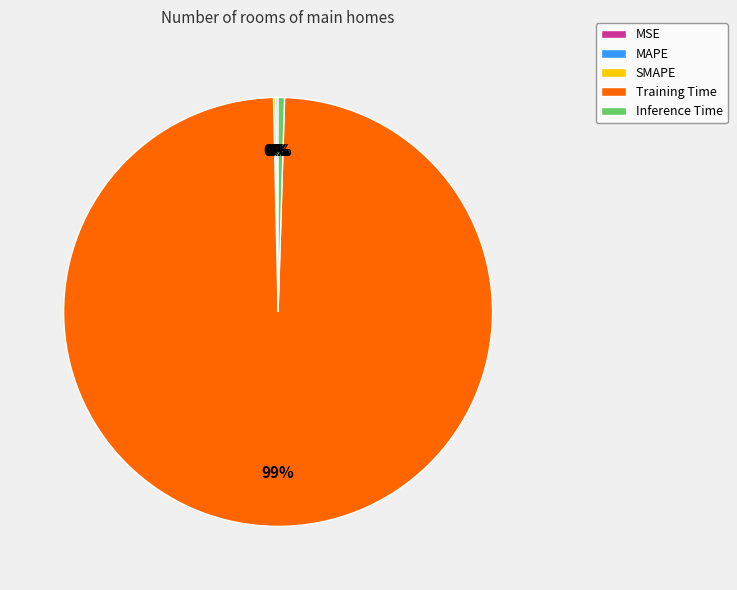

The Training Time slice represents 89% of the pie. True or false?

False